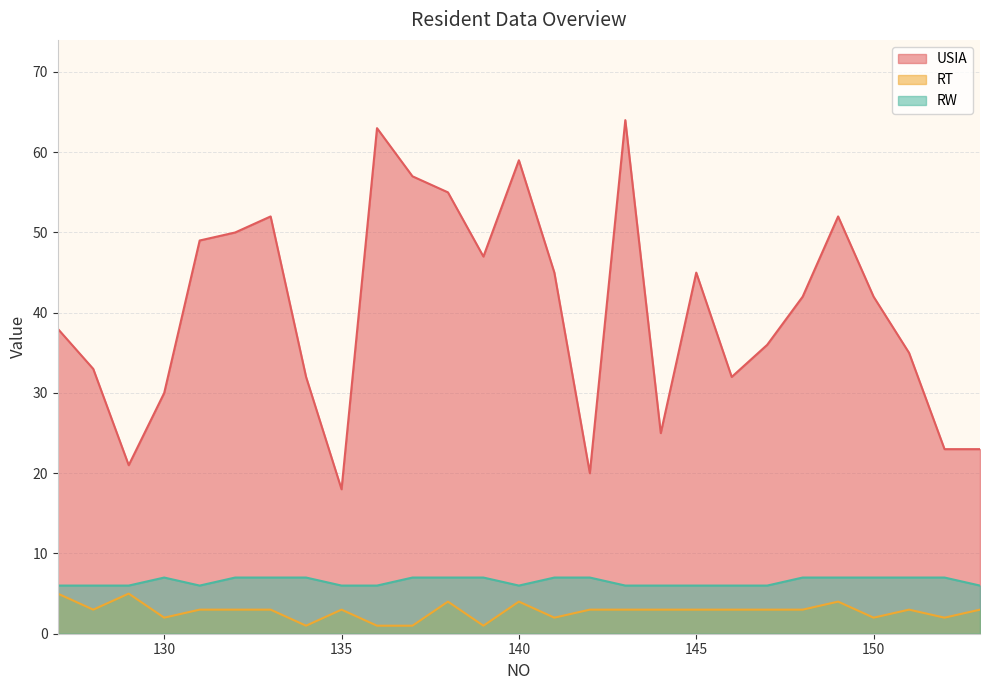

Which series has the largest total across all categories?

USIA